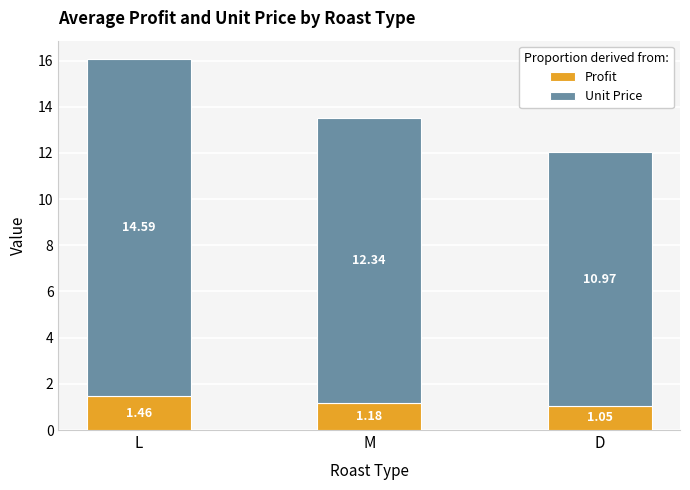

At which label does Profit reach its peak?

L